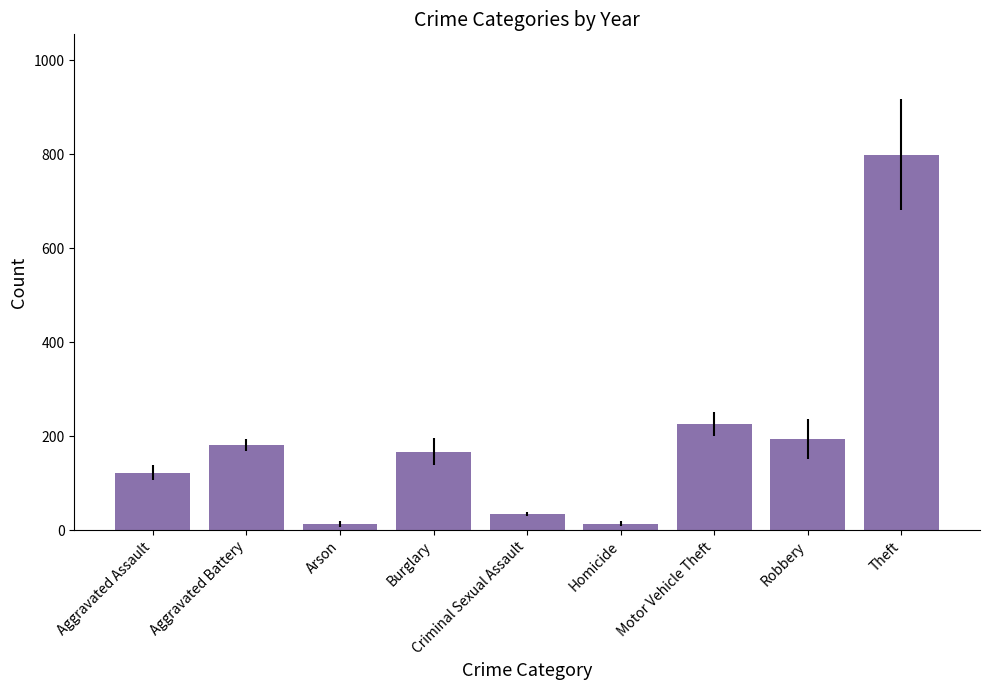

Read the value at Criminal Sexual Assault.

35.3